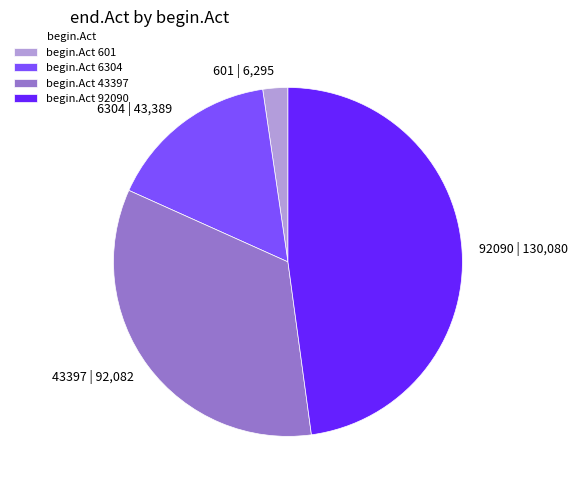

Is there any slice that represents more than half of the pie?

No